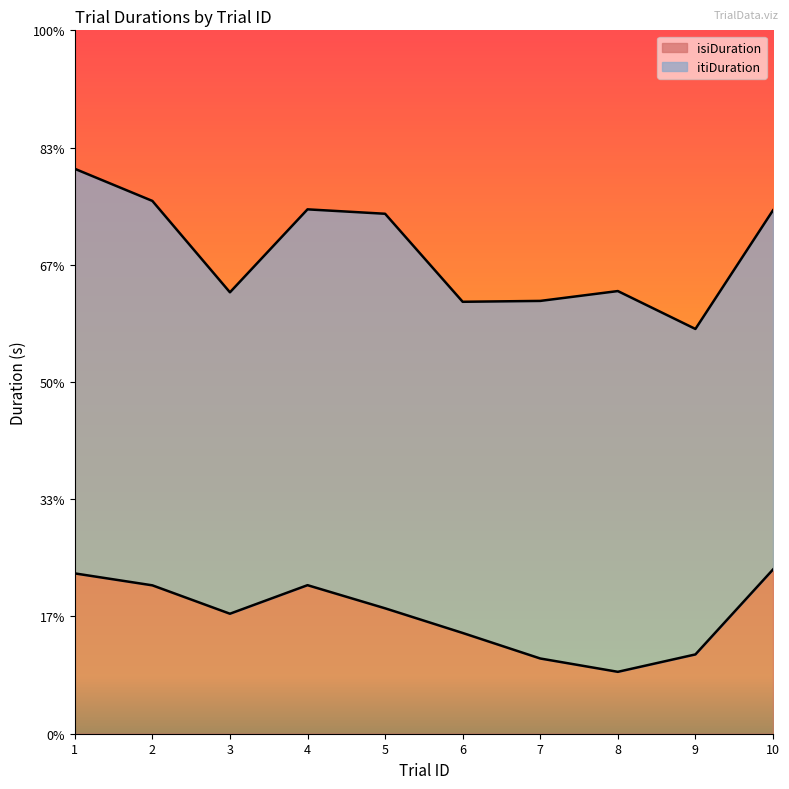

What is the total value across all series at 3?

10.5